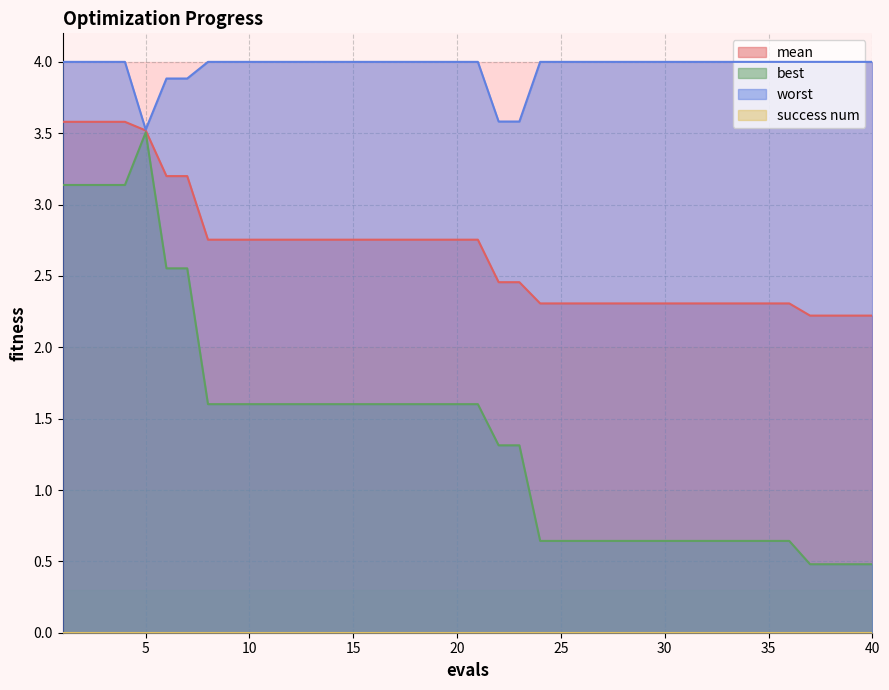

The worst series shows 4.0 at 35. True or false?

True